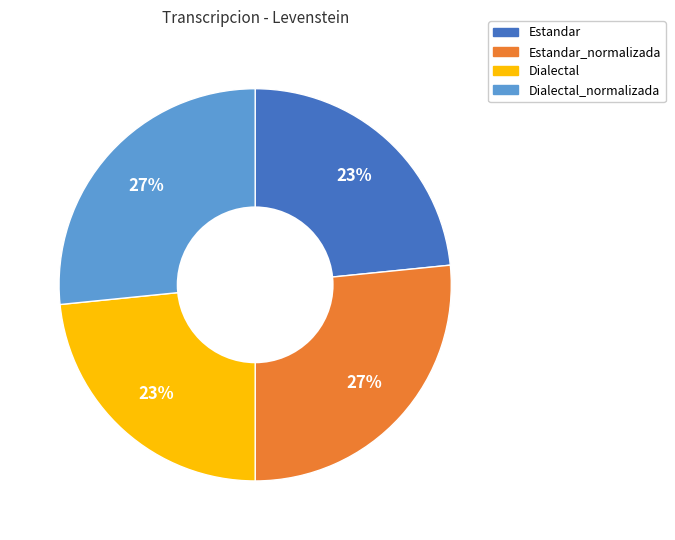

To the nearest percent, what is the average slice percentage?

25%